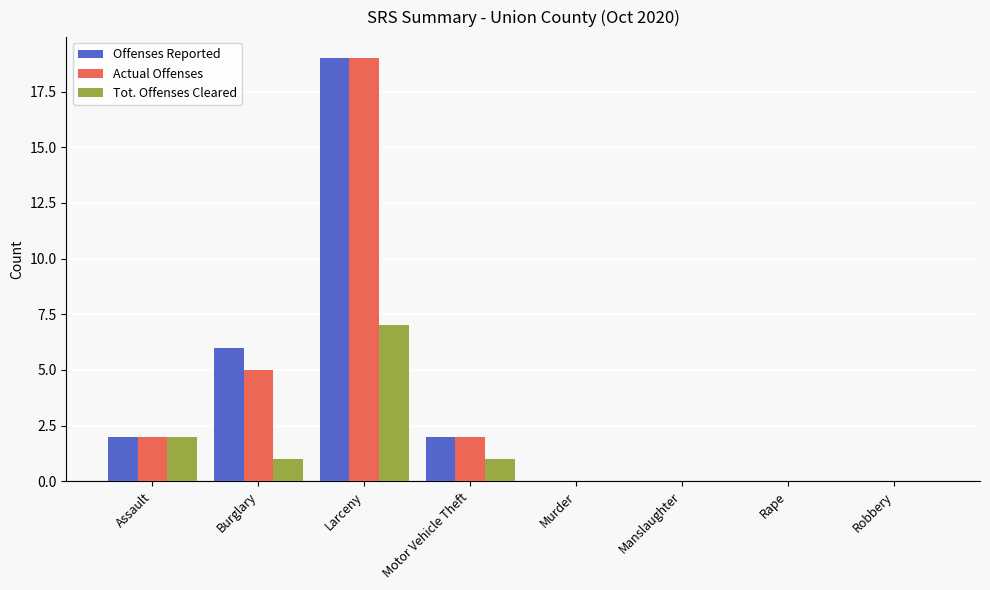

What is the maximum value shown in the chart?

19